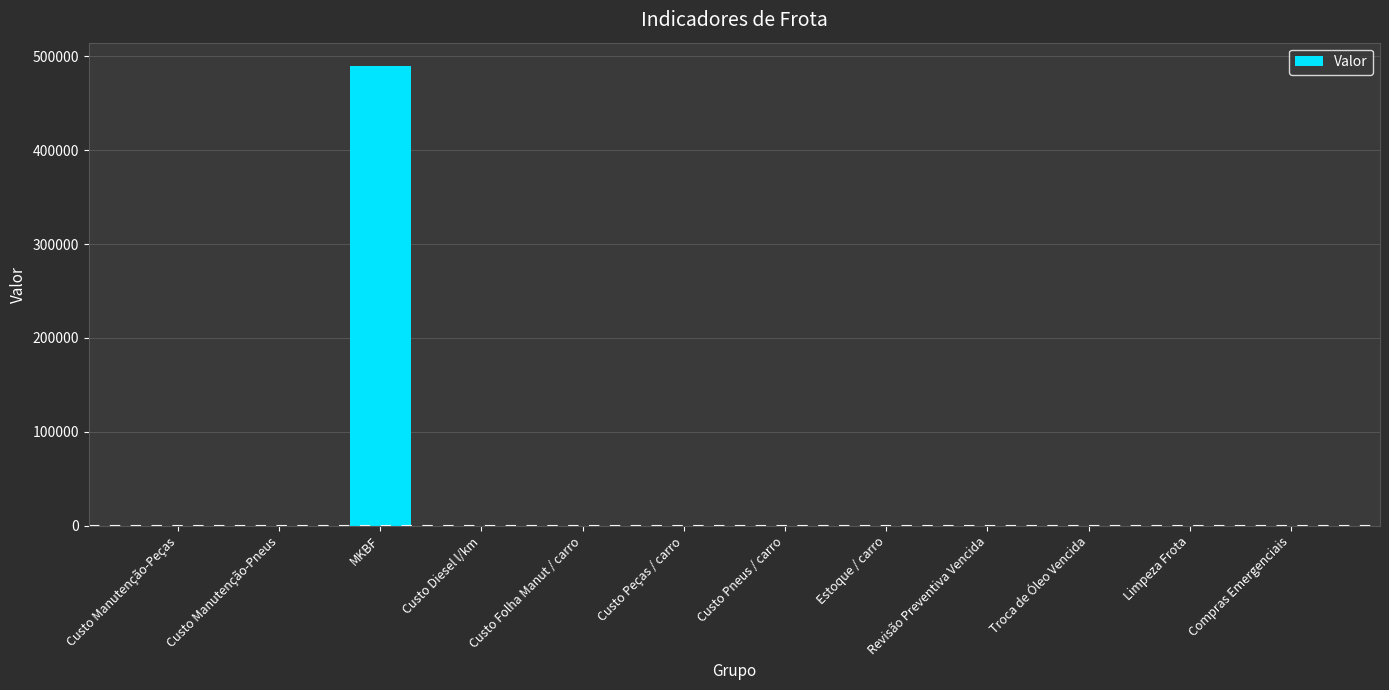

At which category does the chart reach its peak across all series?

MKBF